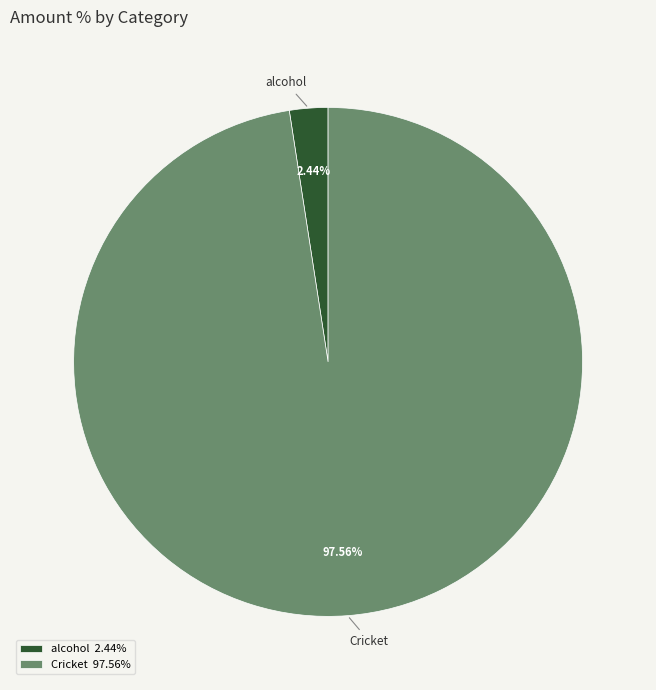

Rank the categories by value from lowest to highest.

alcohol, Cricket